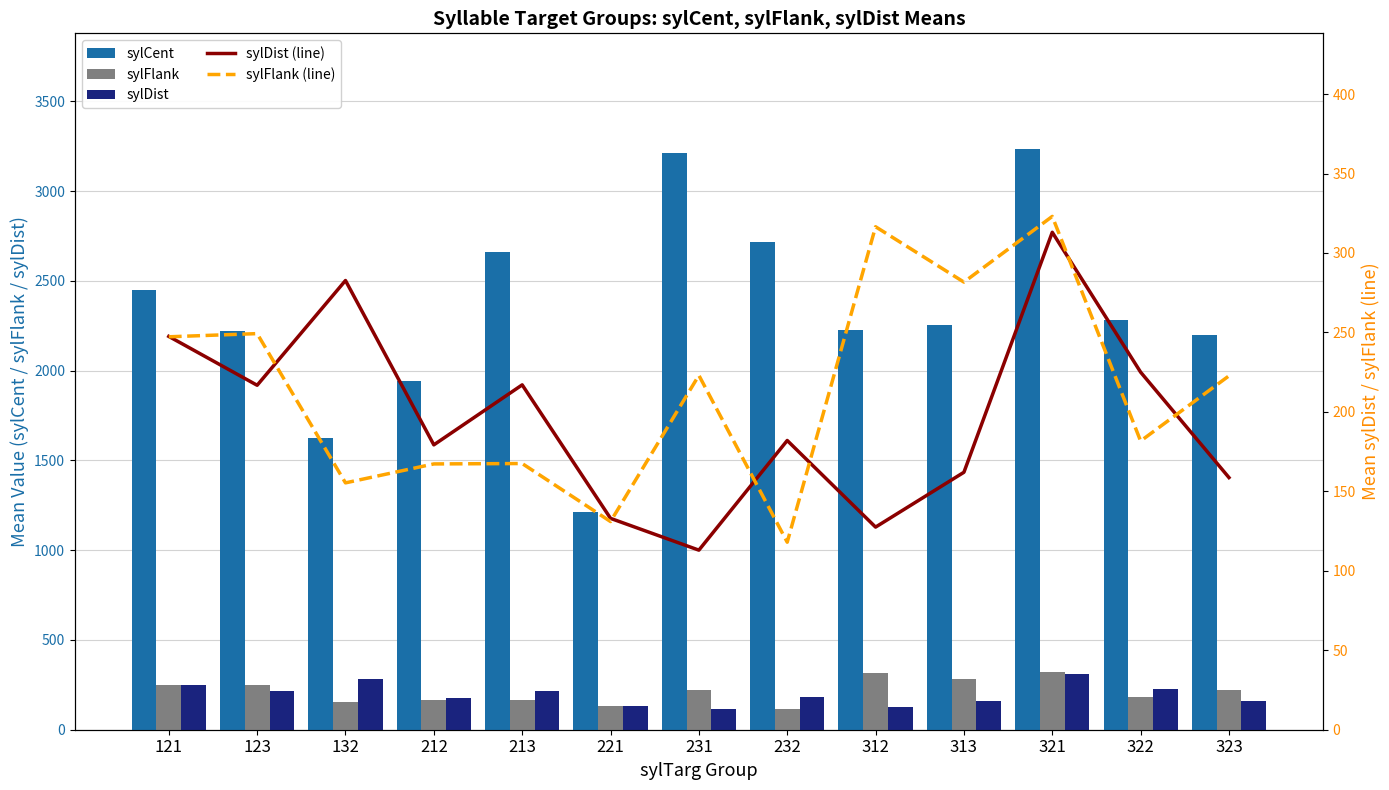

Rank the series by their maximum value, from highest to lowest.

sylCent, sylFlank, sylFlank (line), sylDist, sylDist (line)